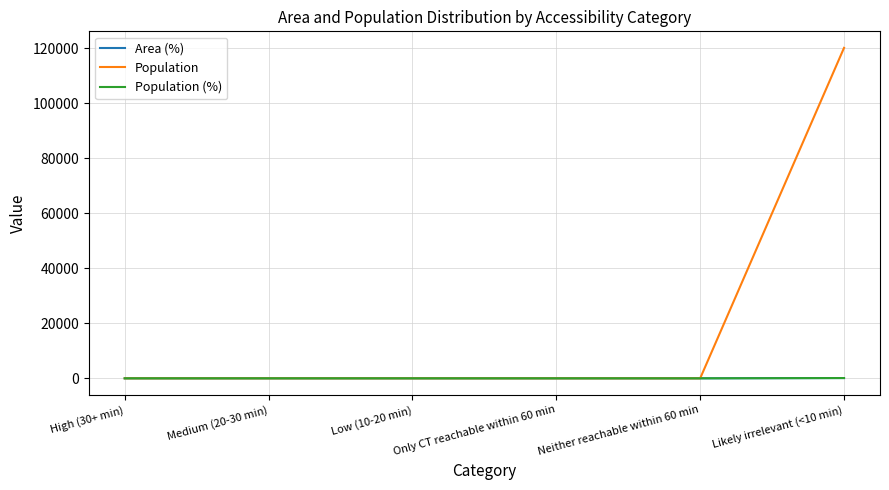

Between High (30+ min) and Likely irrelevant (<10 min), which is larger?

Likely irrelevant (<10 min)